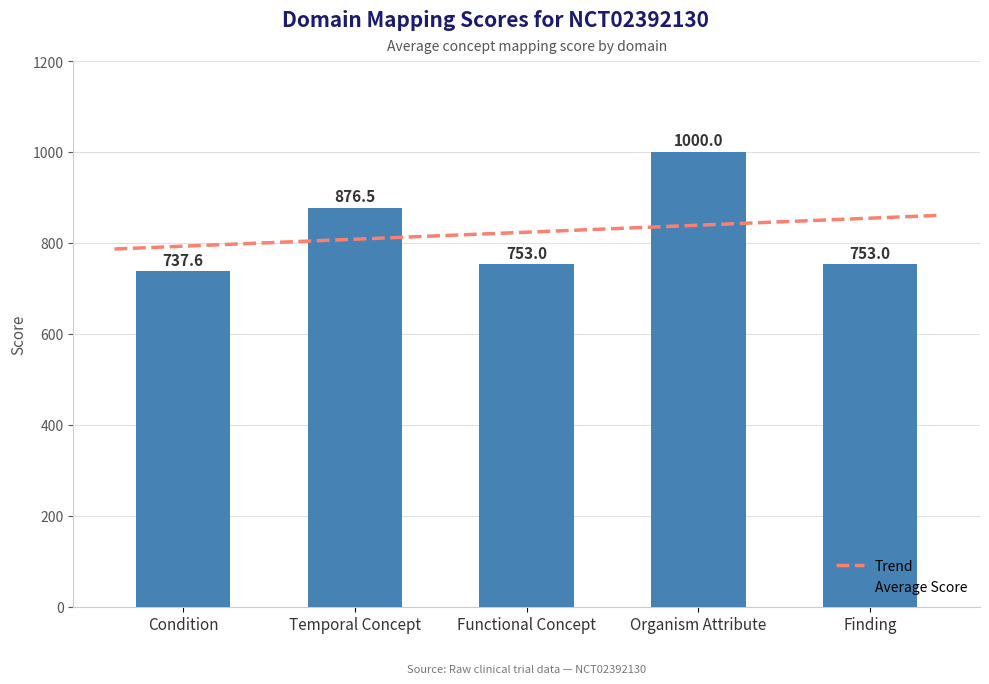

What is the label of the 1st bar from the left?

Condition